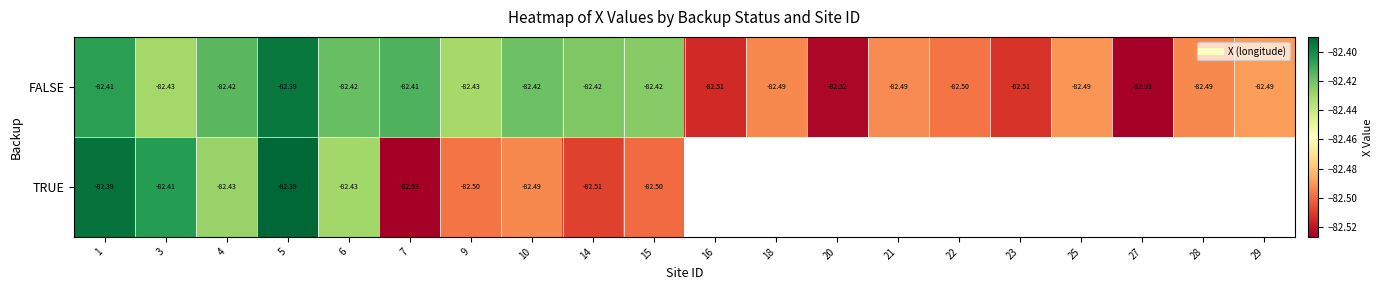

What is the minimum value for FALSE?

-82.5